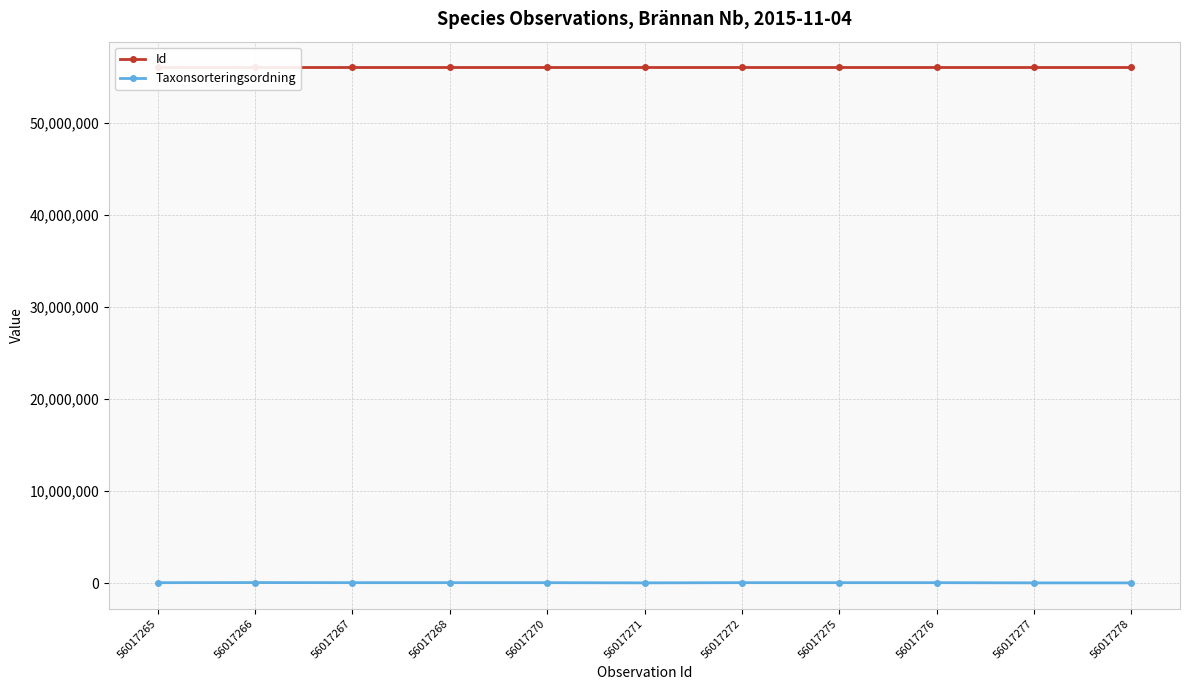

What is the sum of the Id values at 56017272 and 56017268?

112034540